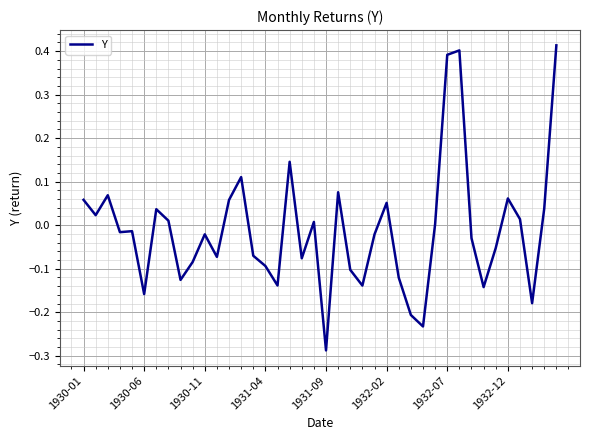

What is the difference between the maximum and minimum values?

0.7